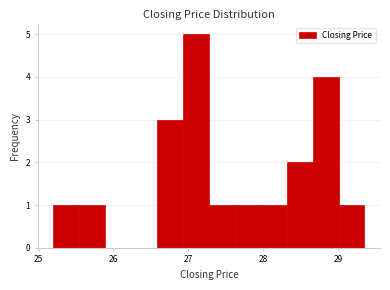

Around what value on the x-axis is the tallest bar? Give the approximate position of its centre, as read against the axis.

27.1